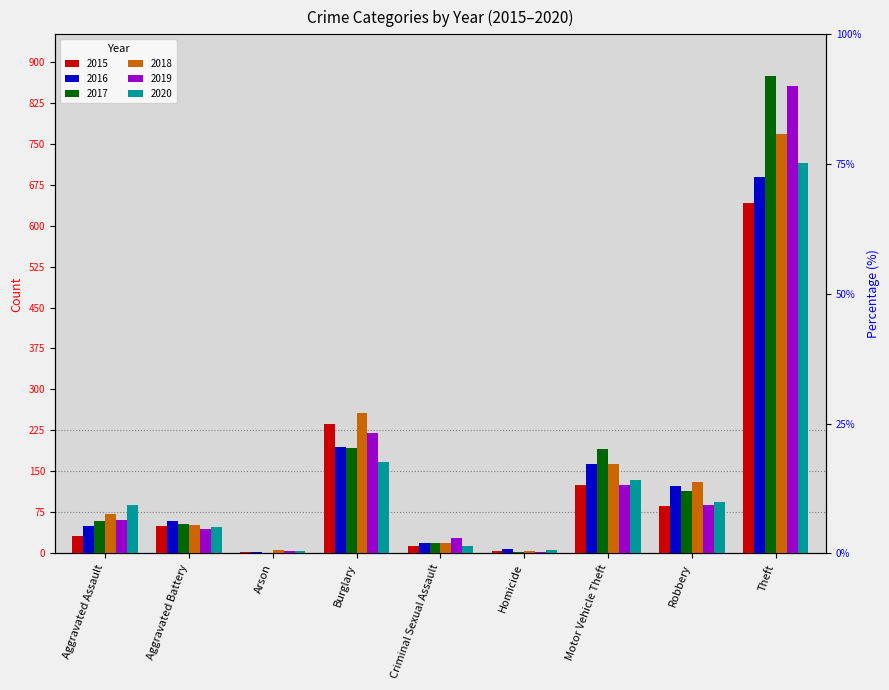

The value of 2017 at Robbery is 160. True or false?

False